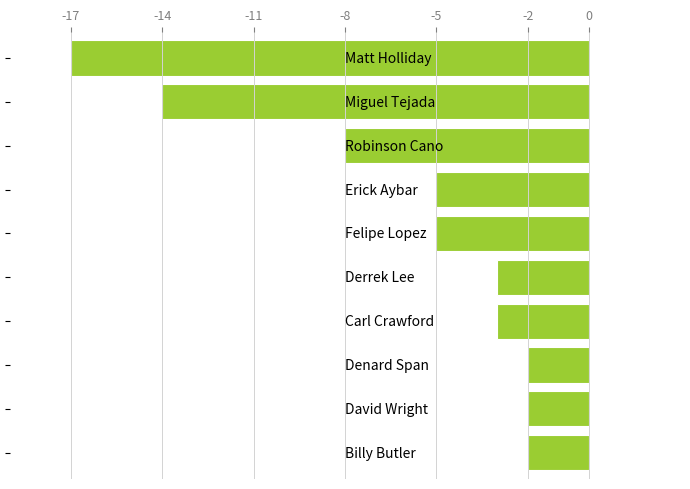

What is the value of the 4th bar from the top?

-5